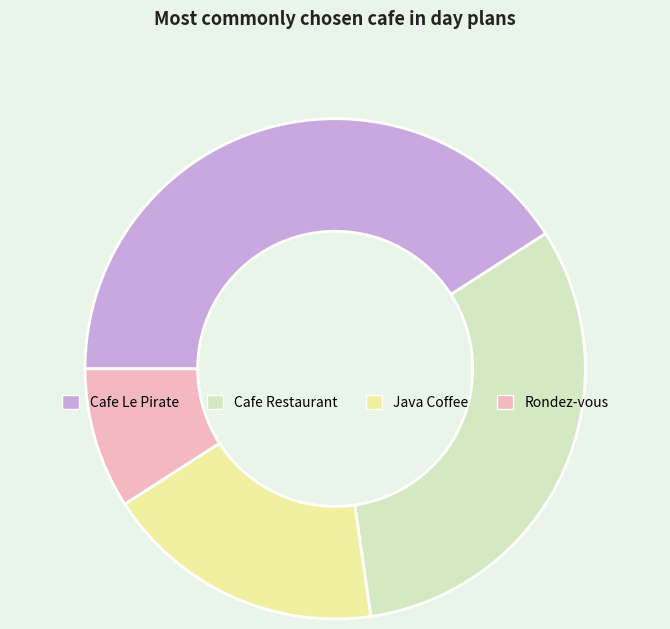

True or false: Cafe Restaurant accounts for 32% of the total.

True